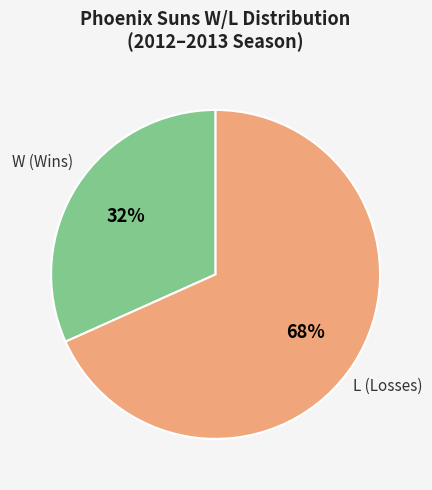

To the nearest percent, what is the average slice percentage?

50%